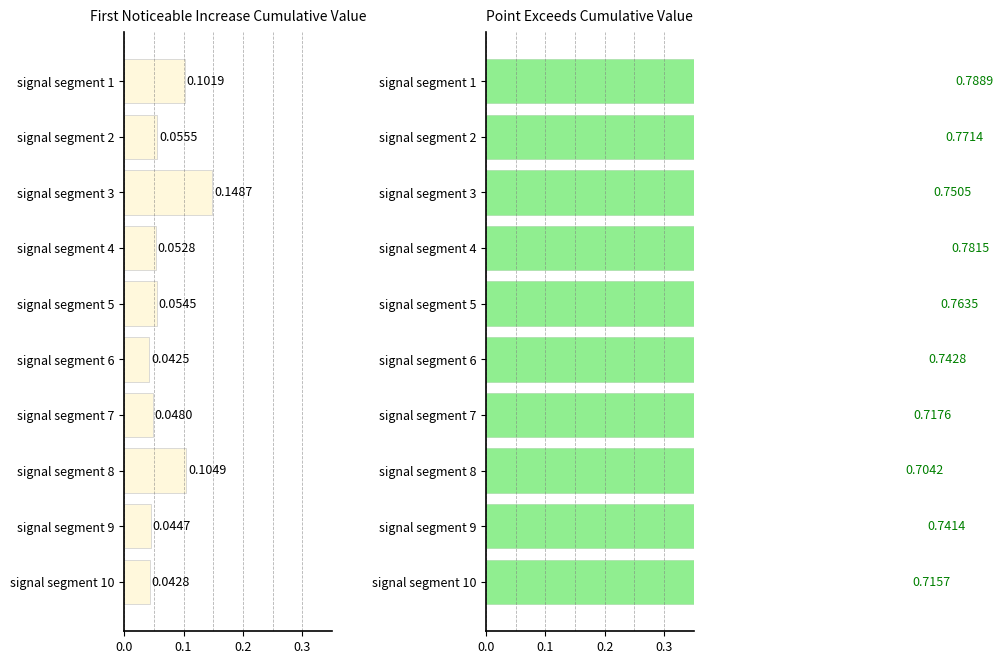

What is the difference between the highest and lowest values at signal segment 10?

0.7